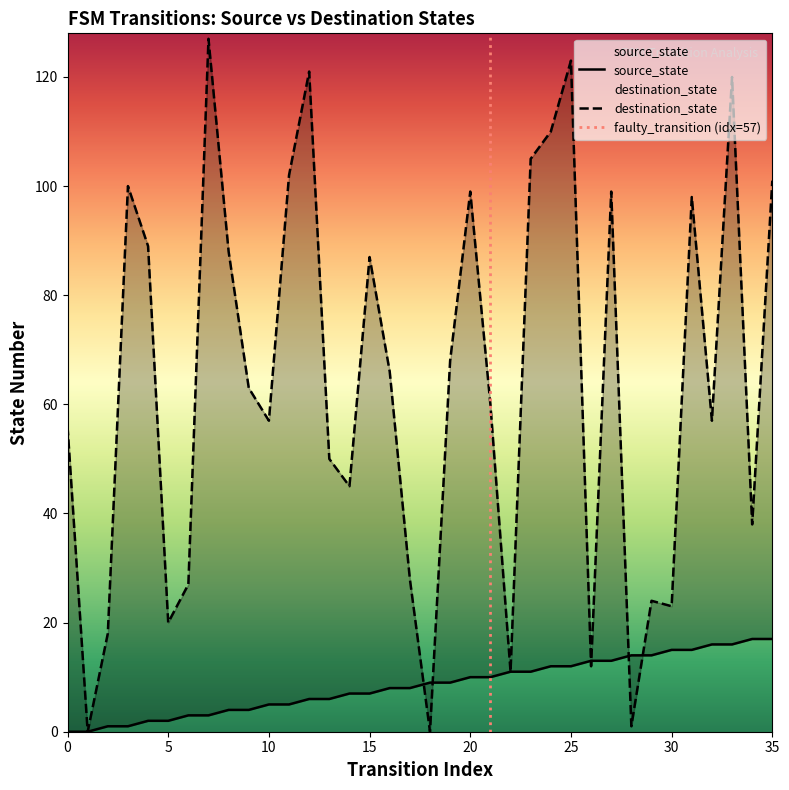

How many values in source_state are above zero?

34